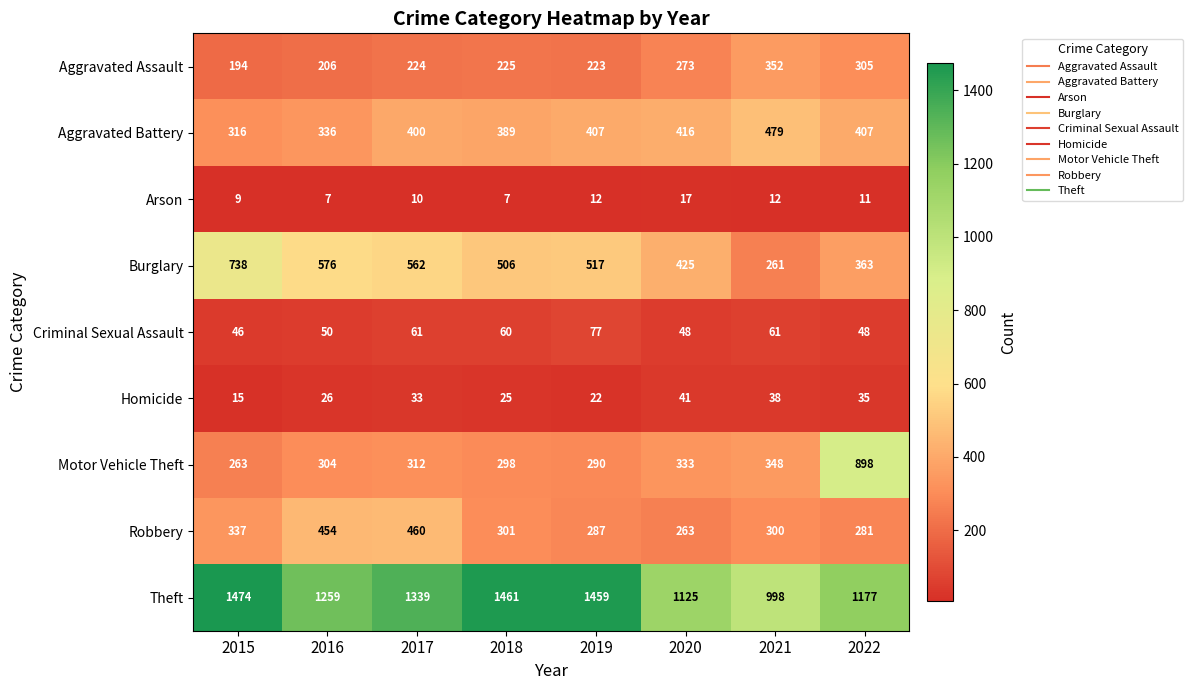

True or false: Burglary has a value of 425 at 2020.

True